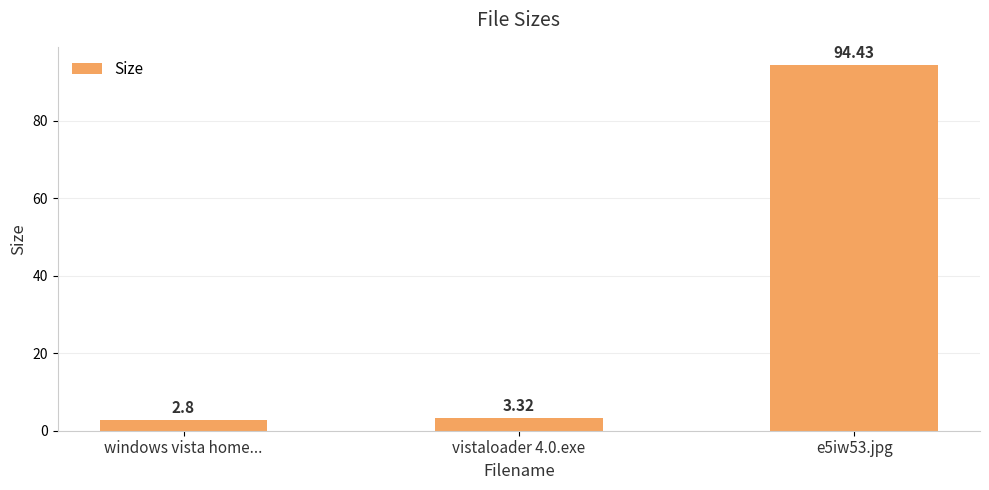

How many series are shown in this chart?

1